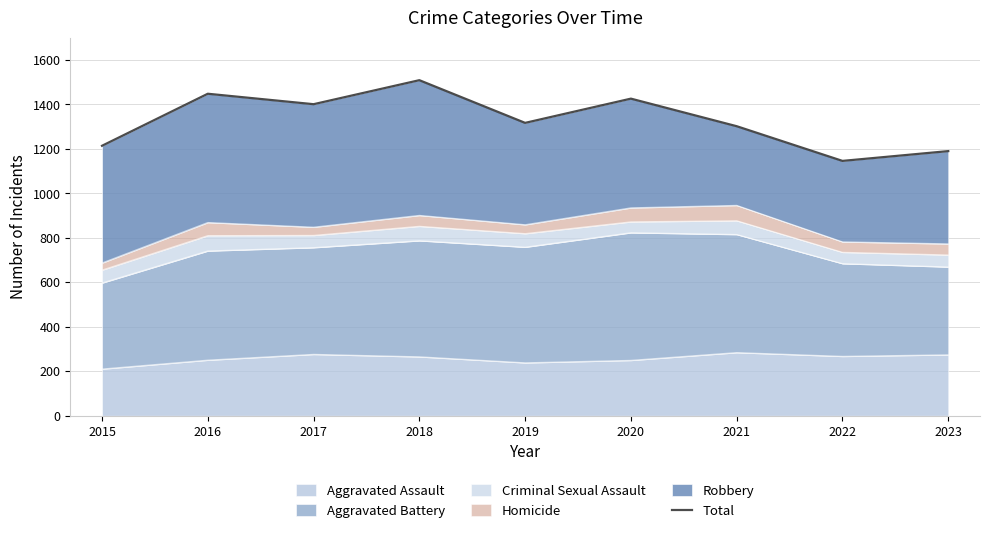

Reading right to left, what are all the values shown in this chart?

2023=1190	2022=1146	2021=1302	2020=1426	2019=1317	2018=1509	2017=1401	2016=1448	2015=1214